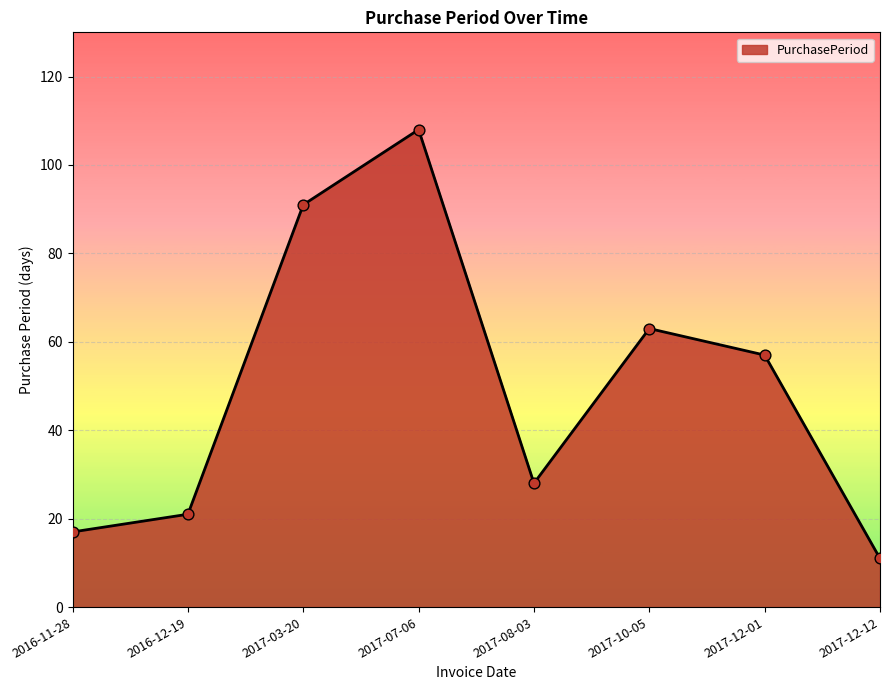

What is the change in value from 2017-03-20 to 2017-08-03?

-63